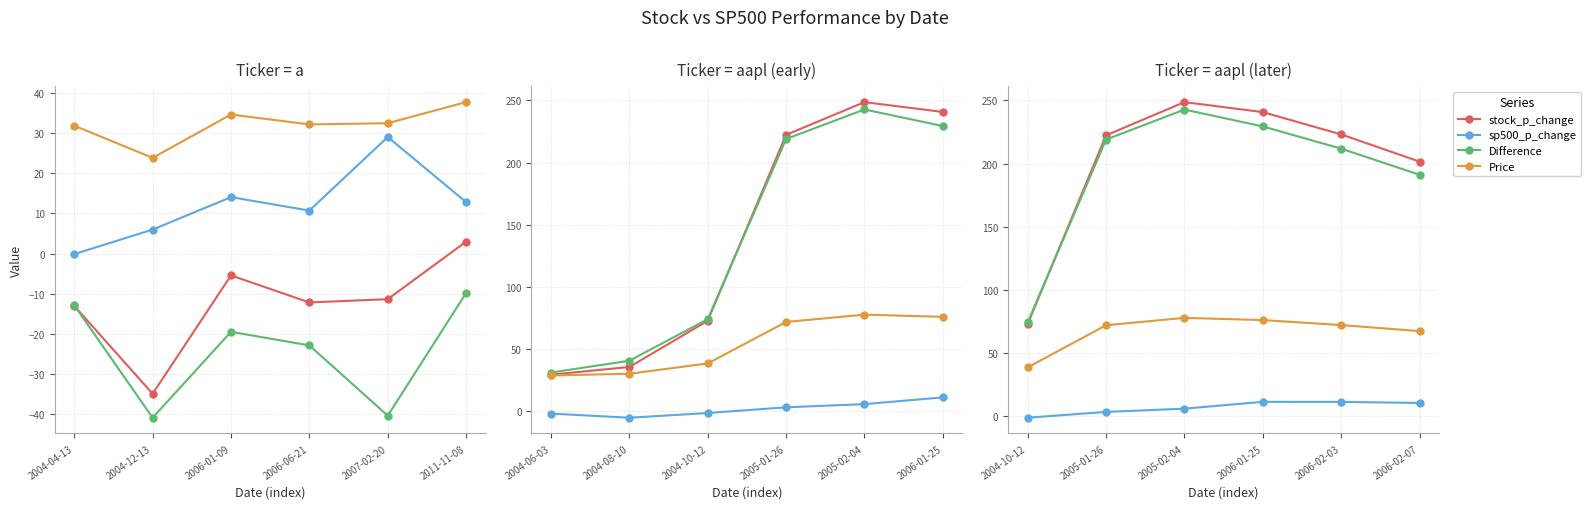

Which has a higher value, 2006-01-25 or 2004-10-12?

2006-01-25